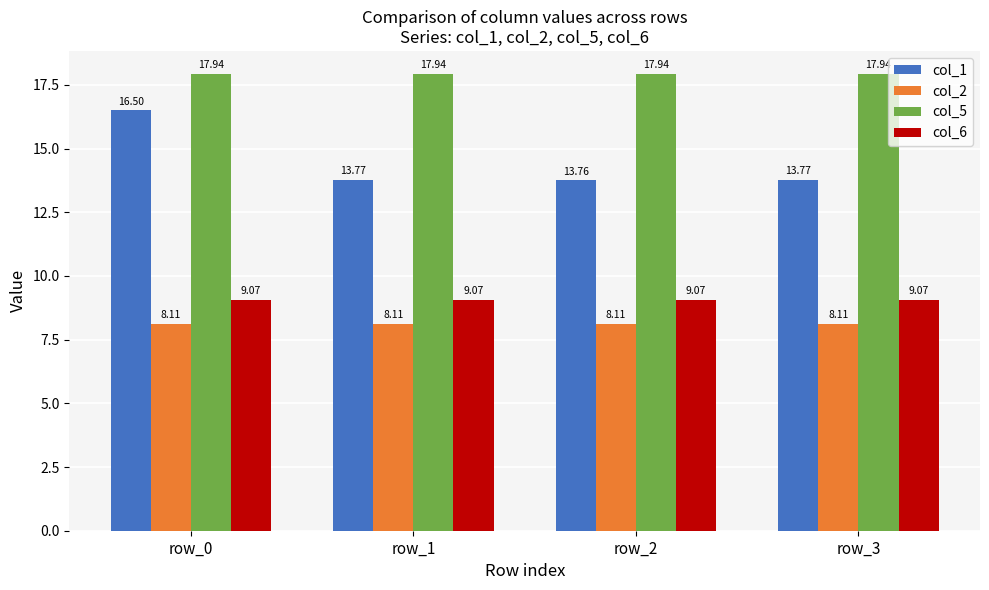

What is the sum of the col_1 values at row_1 and row_3?

27.5